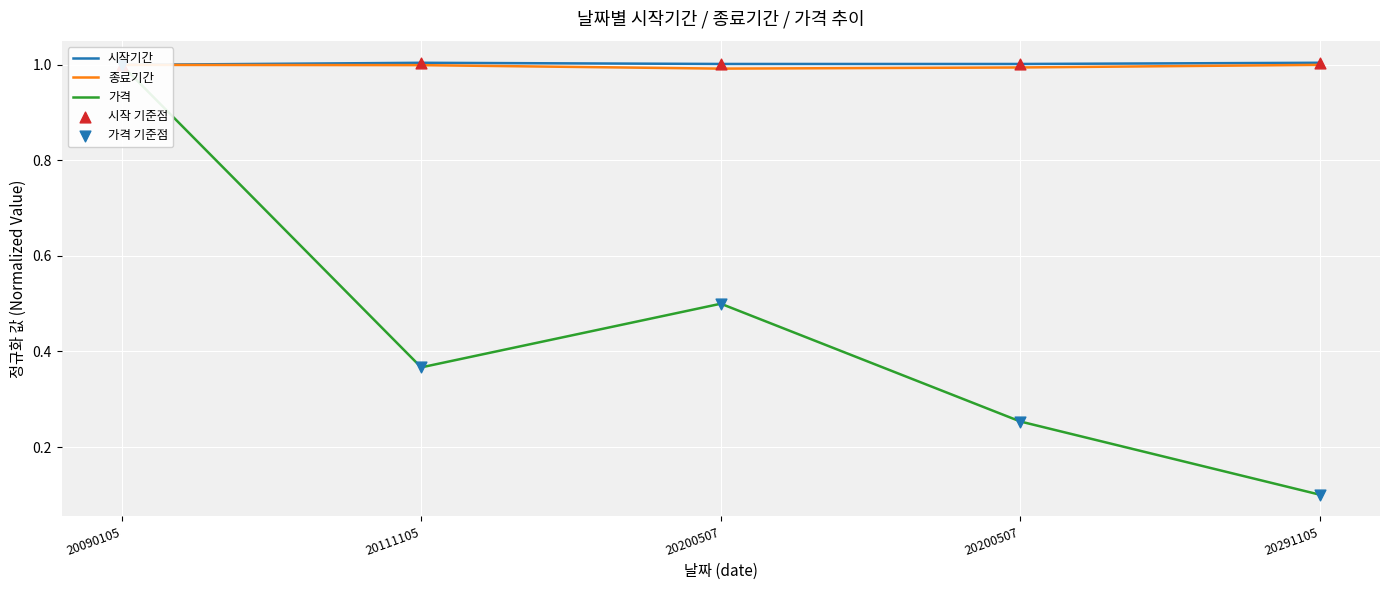

What is the total value across all series at 20200507?

4.0